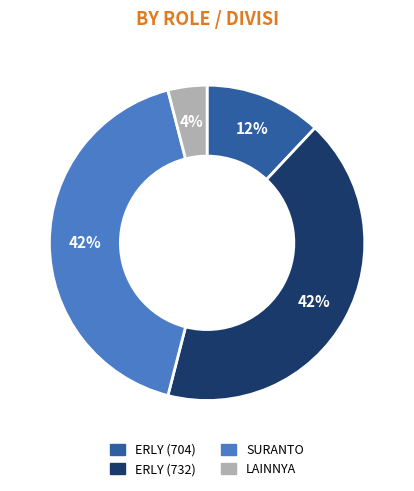

What is the ratio of the value at SURANTO to the value at ERLY (732)?

1.0